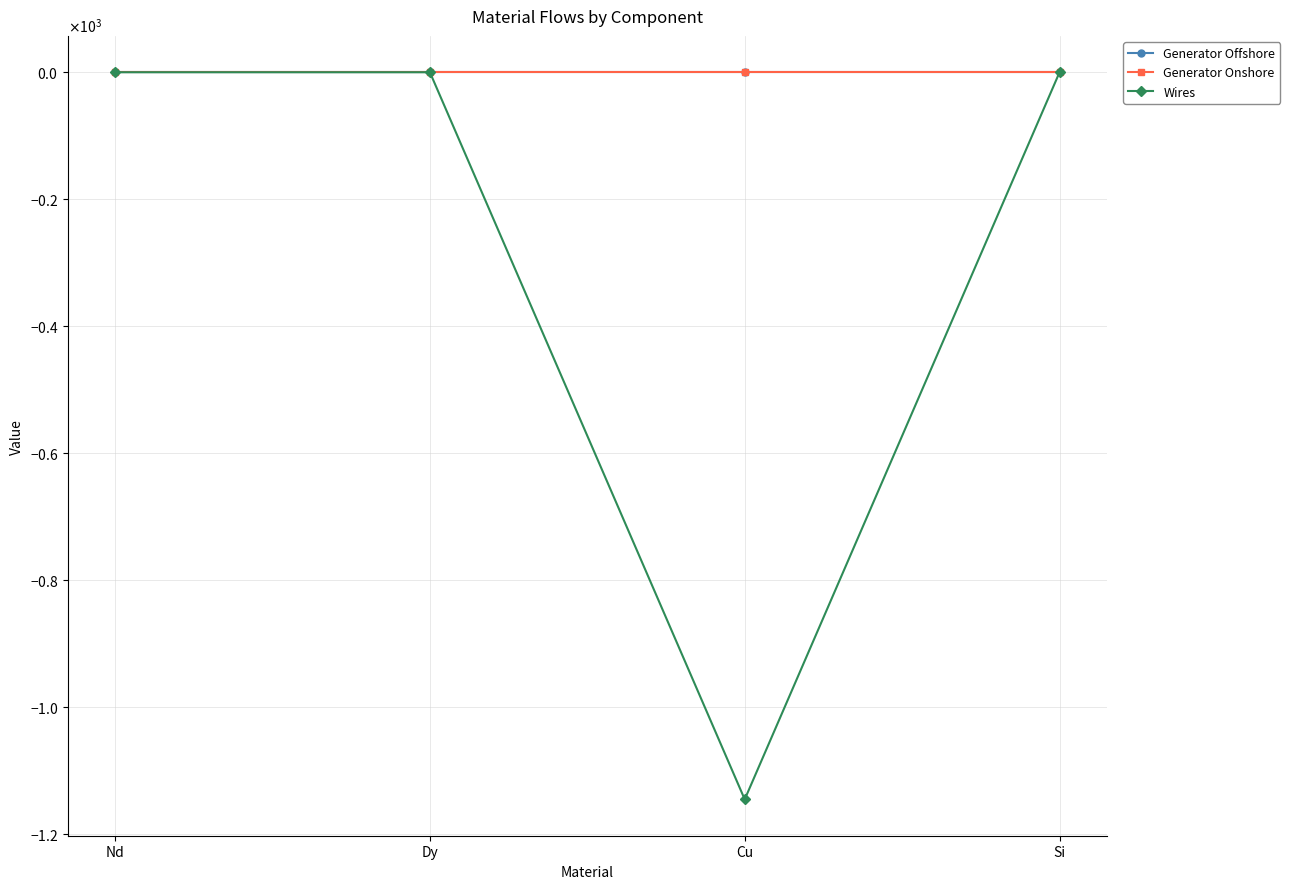

Does the chart have visible grid lines?

Yes